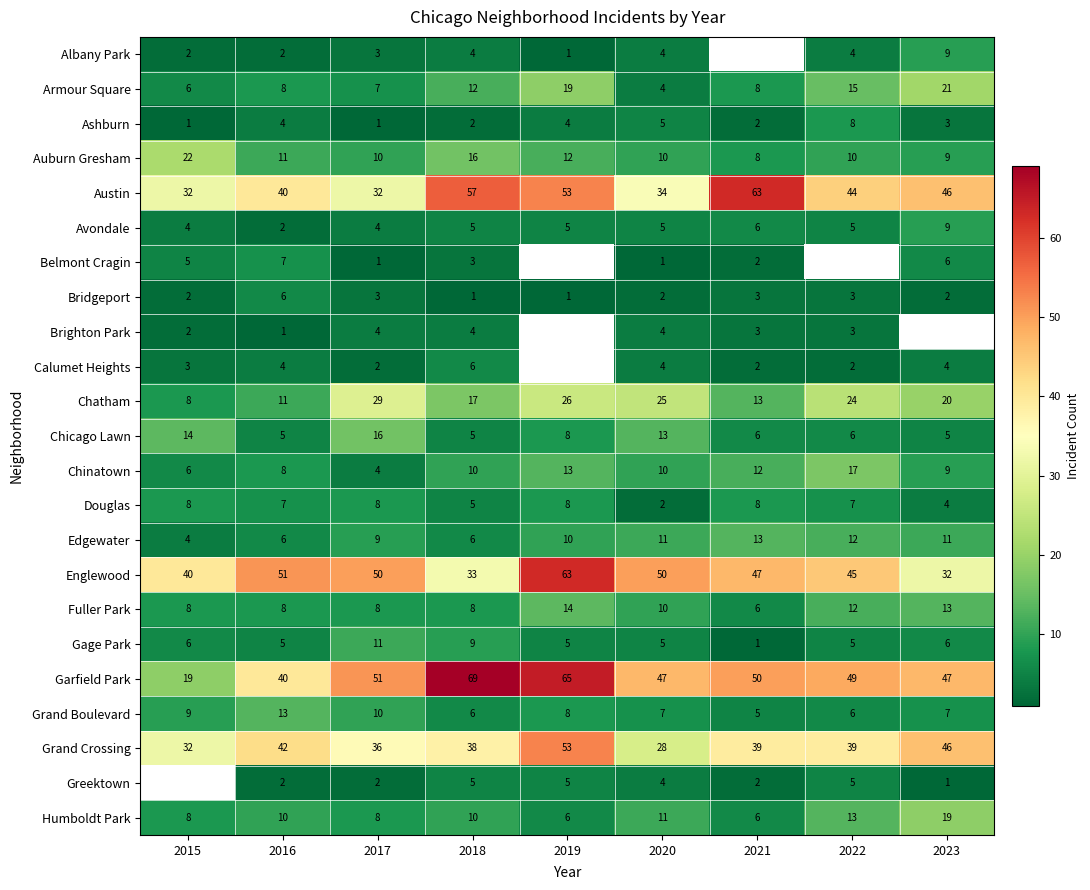

Where does the Chicago Lawn series first go above 6?

2015